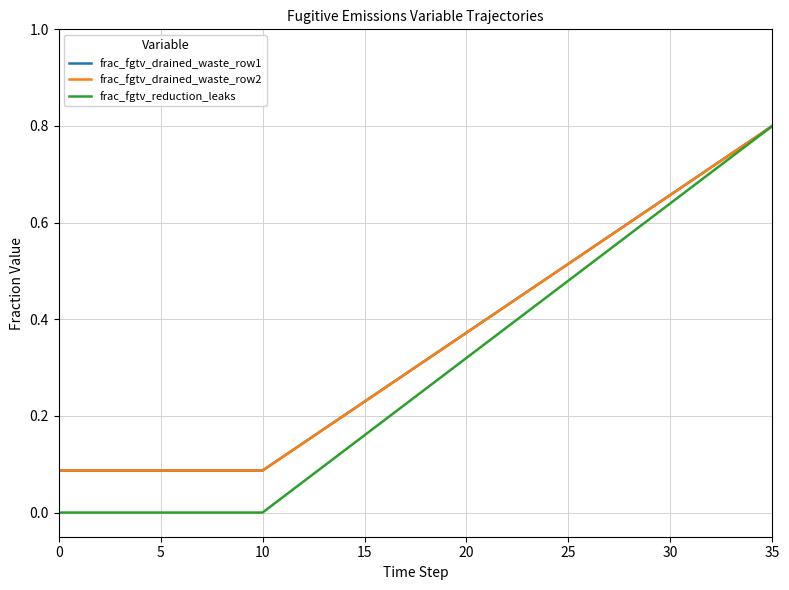

What is the maximum value for frac_fgtv_drained_waste_row1?

0.8